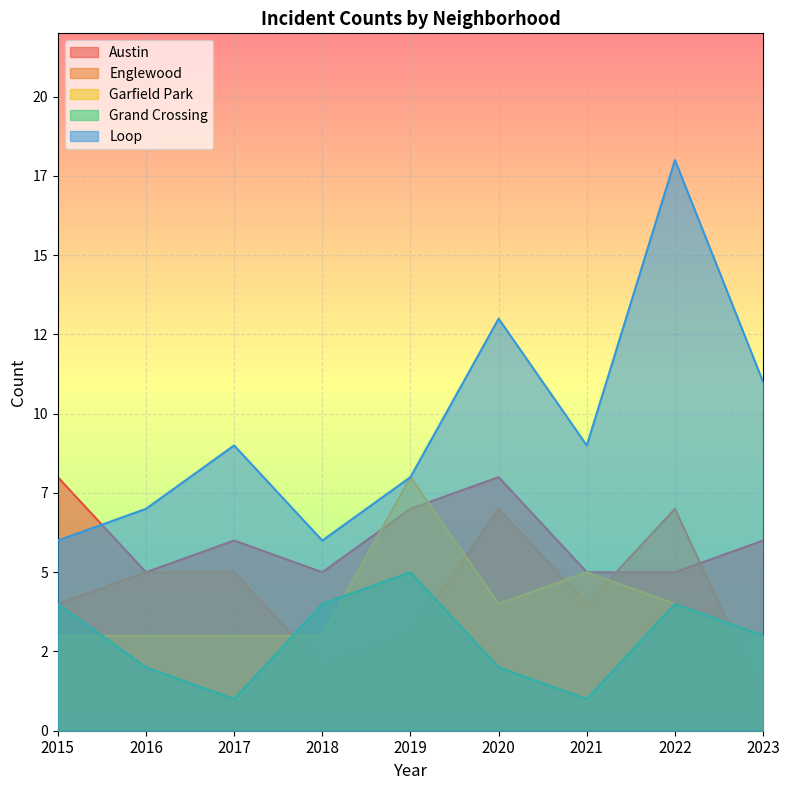

What is the value of the Loop point at the 4th from the left?

6